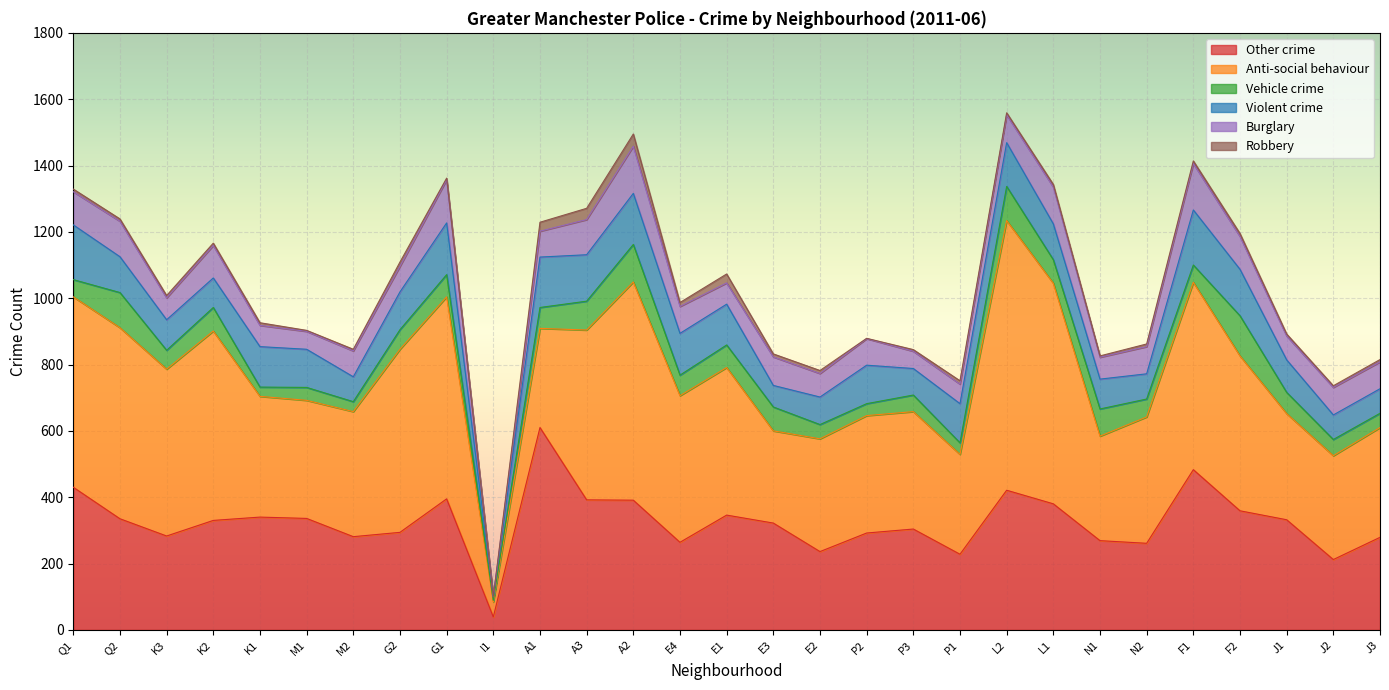

How many categories are shown in the chart?

29